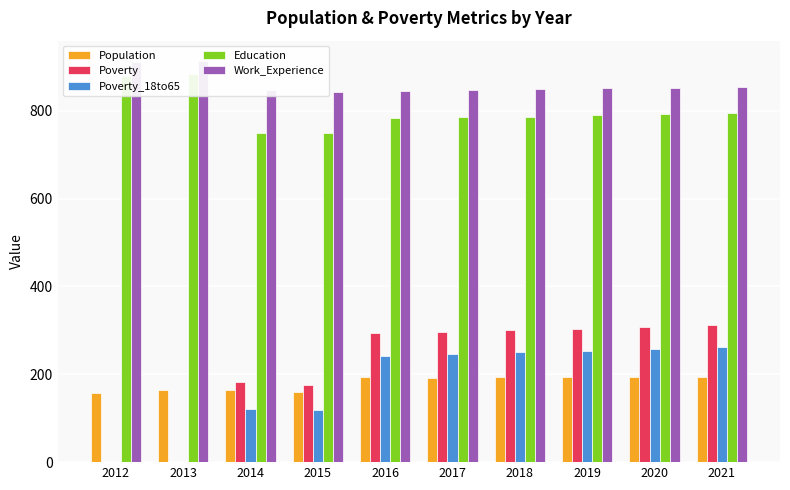

How many values in the Poverty_18to65 series exceed 246?

4